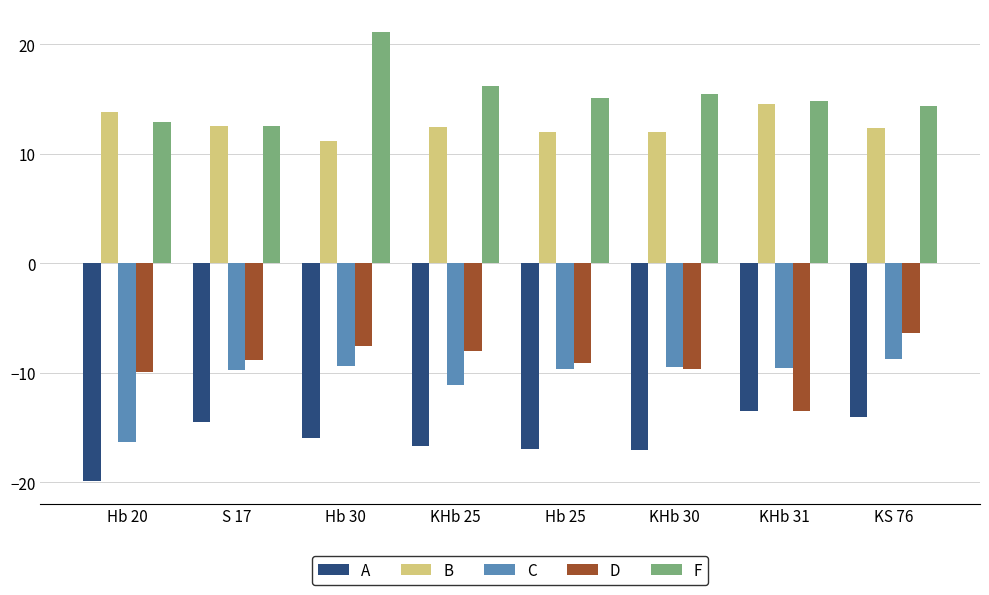

What is the label of the 2nd bar from the left?

S 17